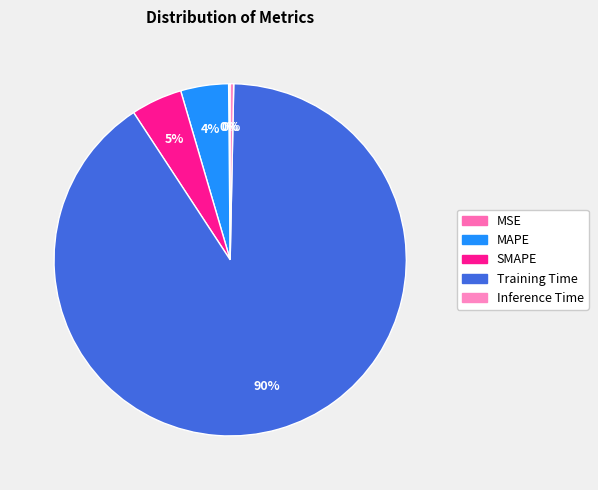

To the nearest percent, what is the average slice percentage?

20%